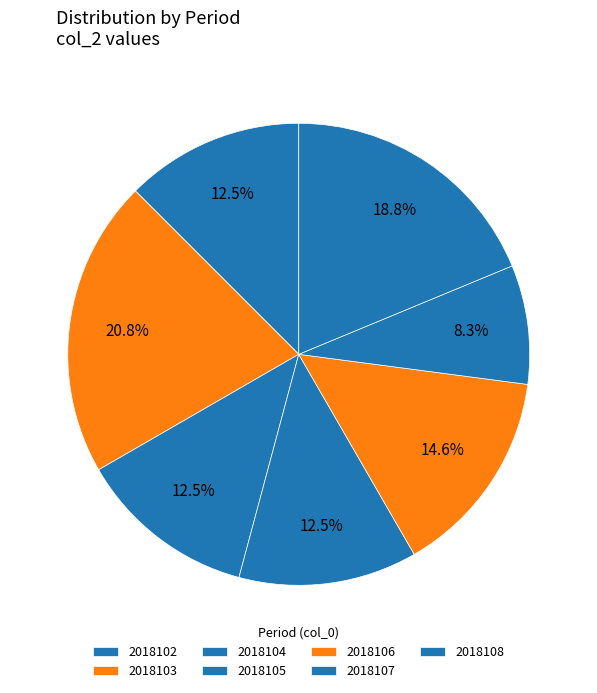

True or false: 2018102 accounts for 12% of the total.

True